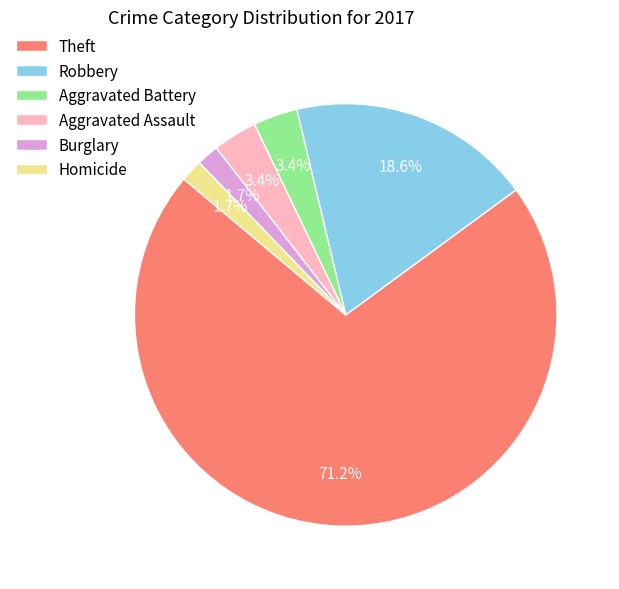

True or false: Aggravated Assault accounts for 8% of the total.

False